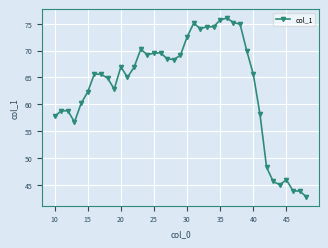

What is the smallest value displayed?

42.7